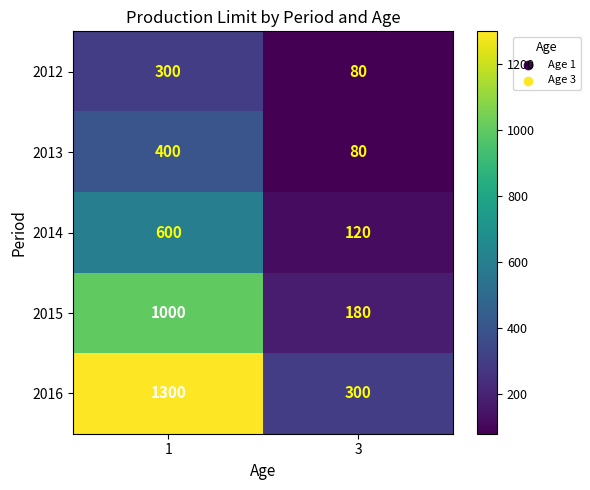

Reading left to right, list all the values displayed in this chart.

2012: 1=300	3=80
2013: 1=400	3=80
2014: 1=600	3=120
2015: 1=1000	3=180
2016: 1=1300	3=300